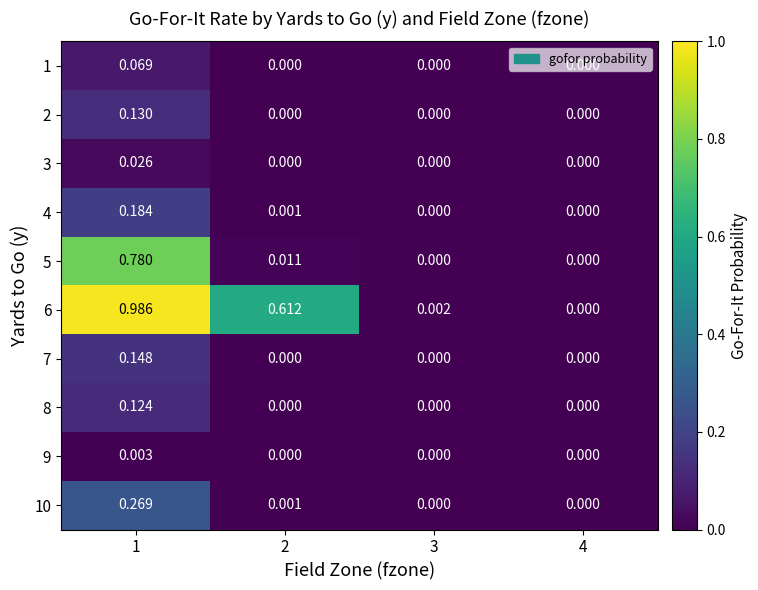

How many series are shown in this chart?

10